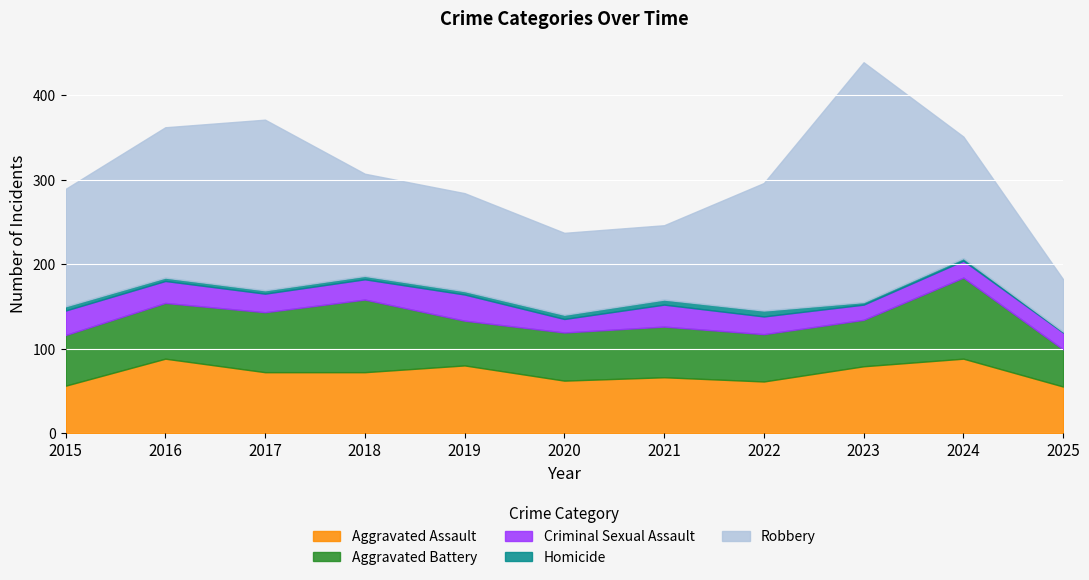

What is the total value across all series at 2019?

284